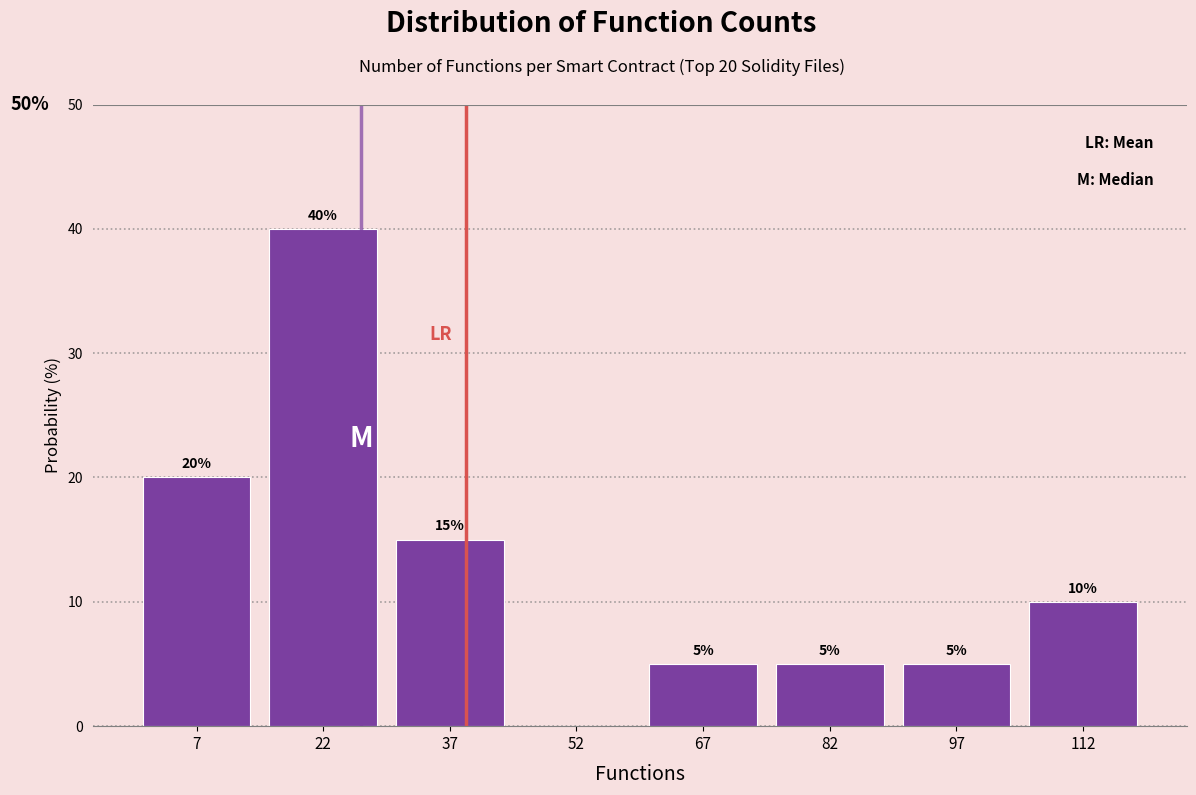

Which range on the x-axis has the tallest bar?

15 to 30